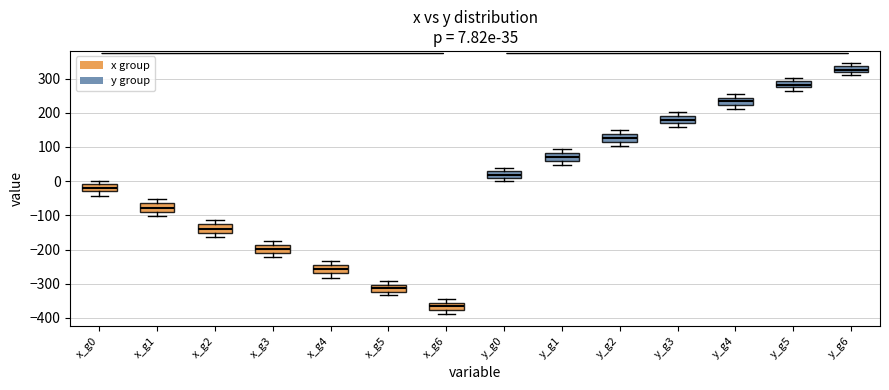

Which box's median line is the highest?

y_g6